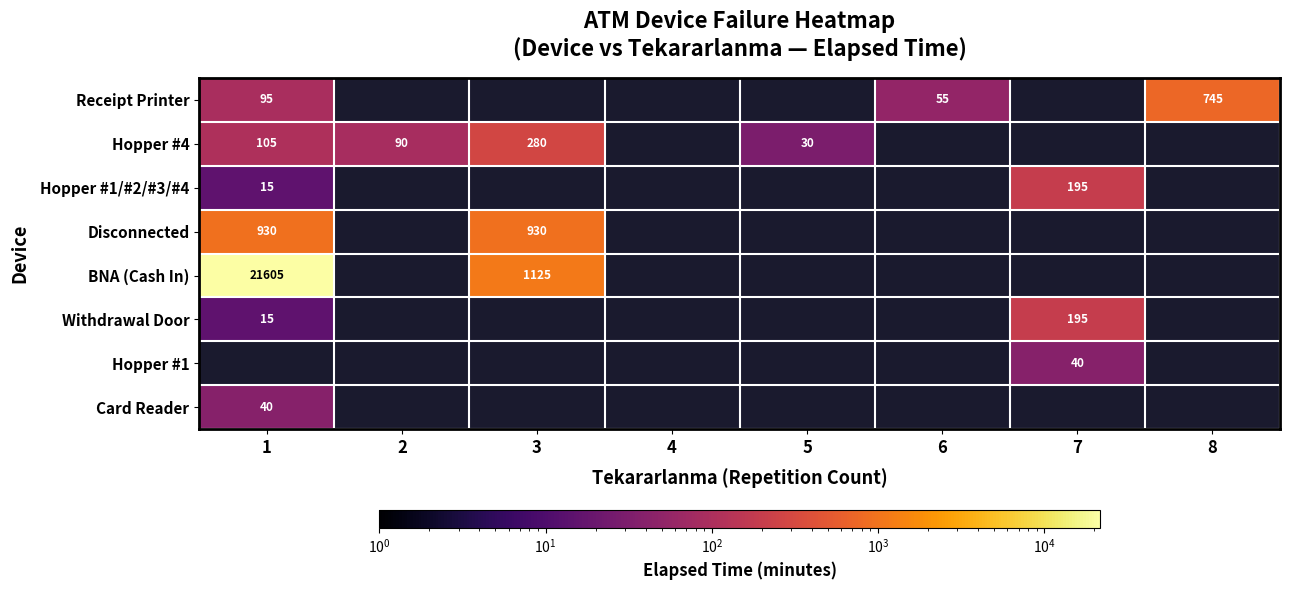

True or false: Receipt Printer has a value of 391.6 at 8.

False